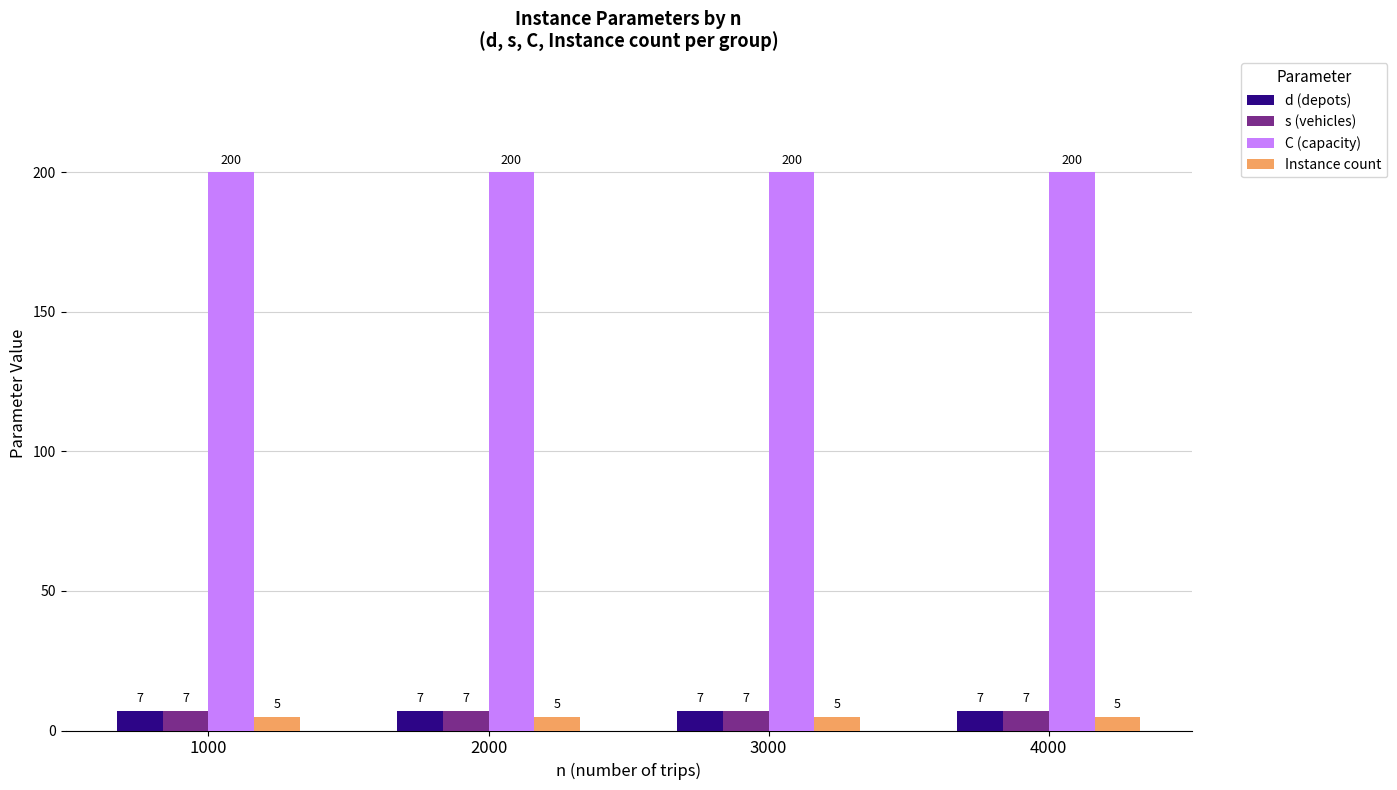

Is it true that Instance count equals 5 at 4000?

True